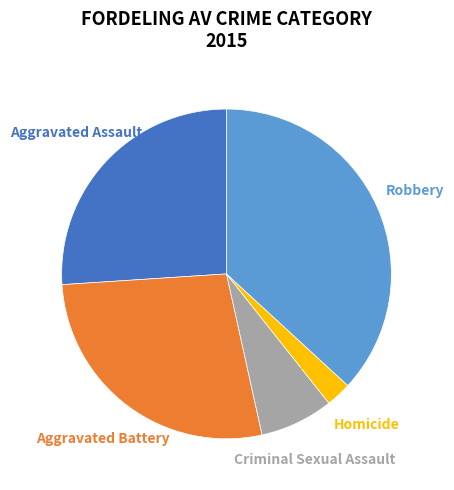

The Criminal Sexual Assault slice represents 7% of the pie. True or false?

True